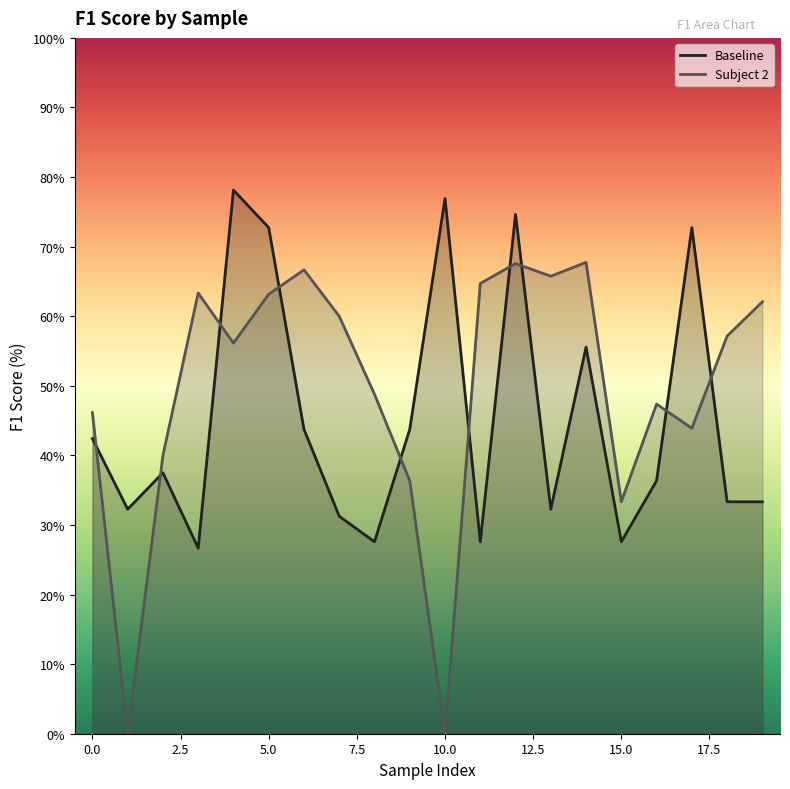

List the series in order of their peak value, lowest first.

Subject 2, Baseline